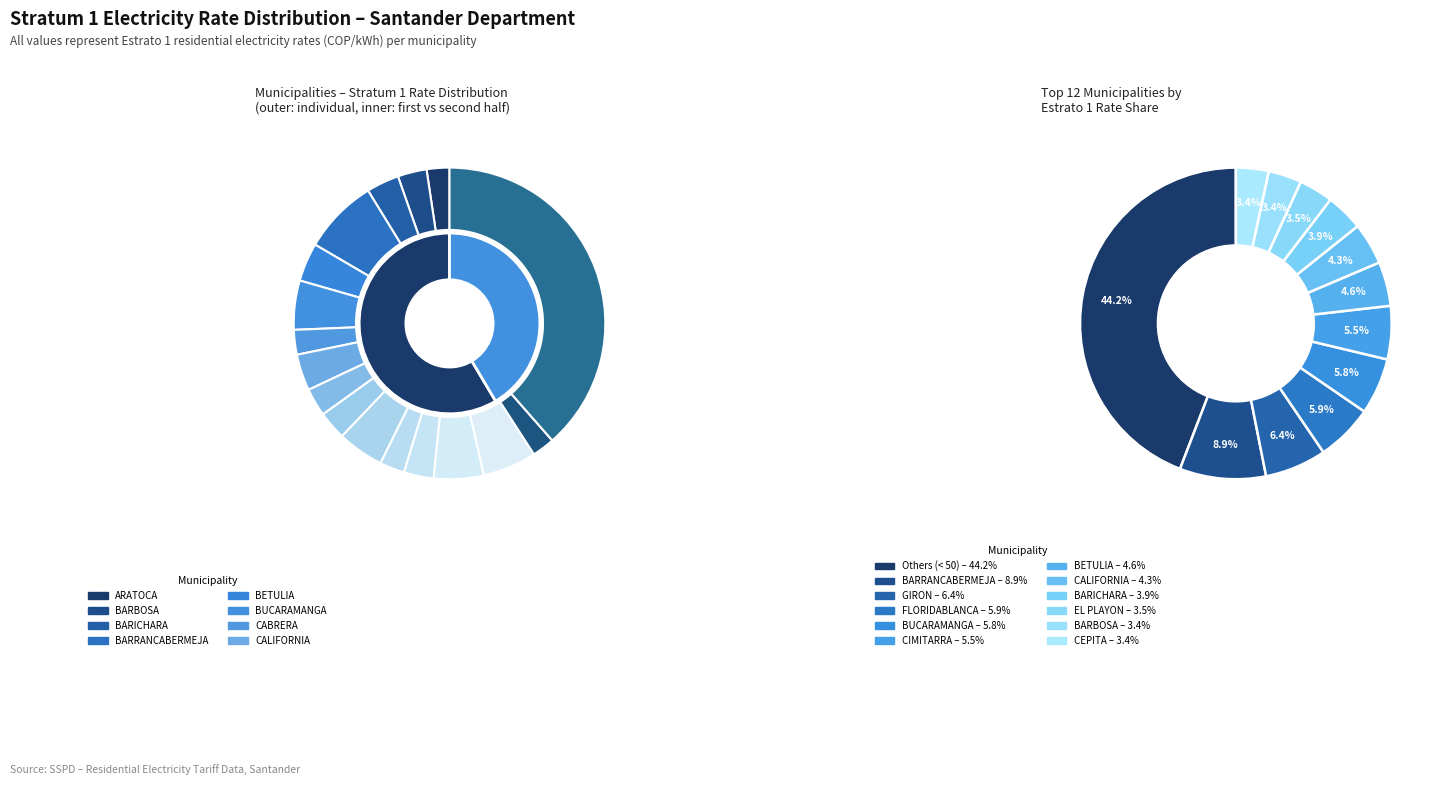

Combined, do ALBANIA and CARCASI account for over 50%?

No